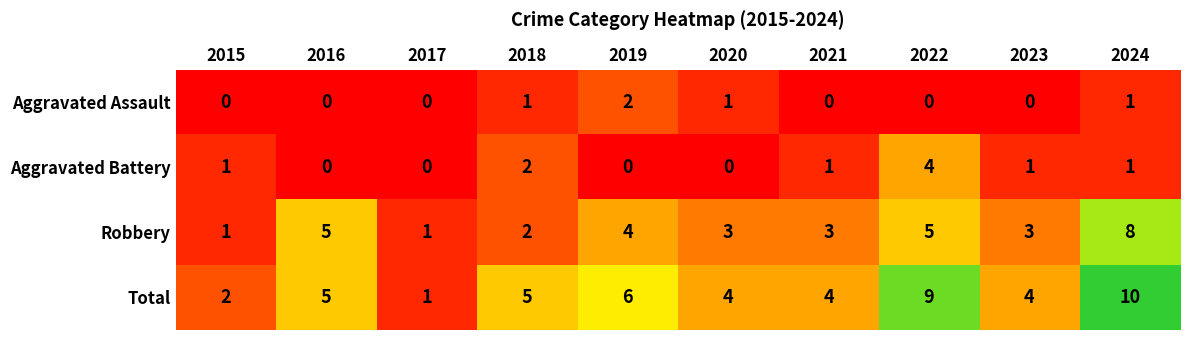

Rank the series at 2021 from highest to lowest value.

Total, Robbery, Aggravated Battery, Aggravated Assault